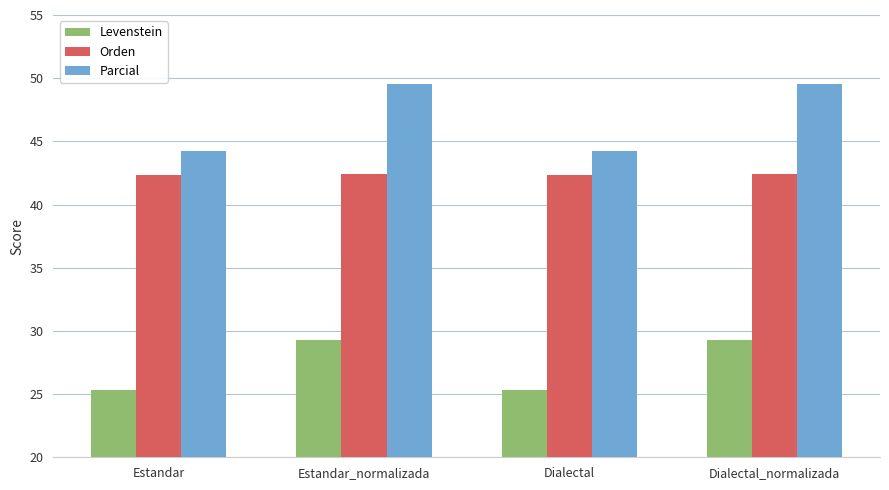

How many Orden values are between 42 and 43?

4